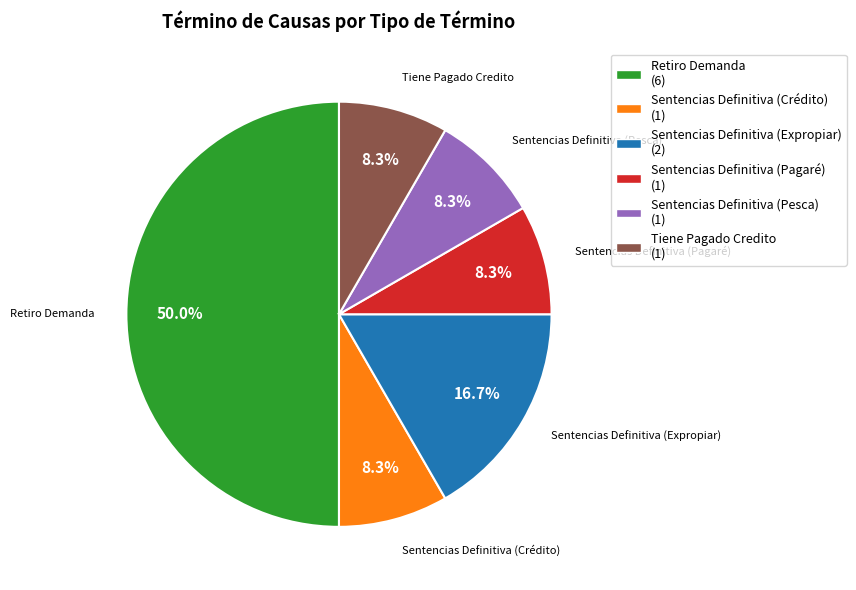

To the nearest percent, what is the difference between the largest and smallest slice percentages?

42%